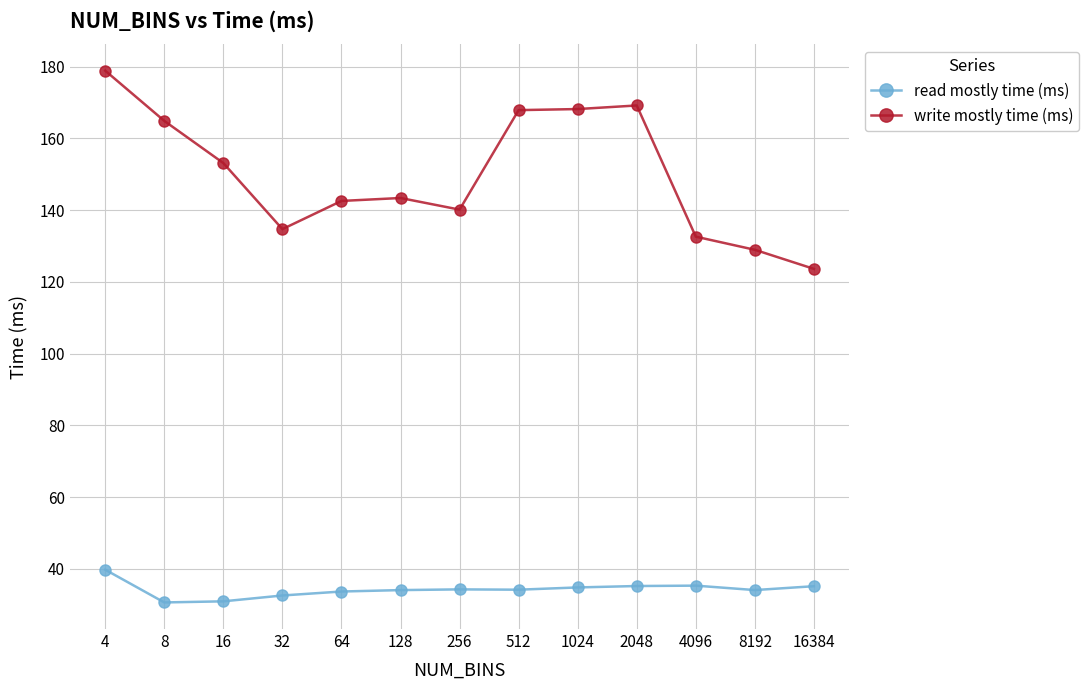

At how many categories does at least one series exceed 127?

12